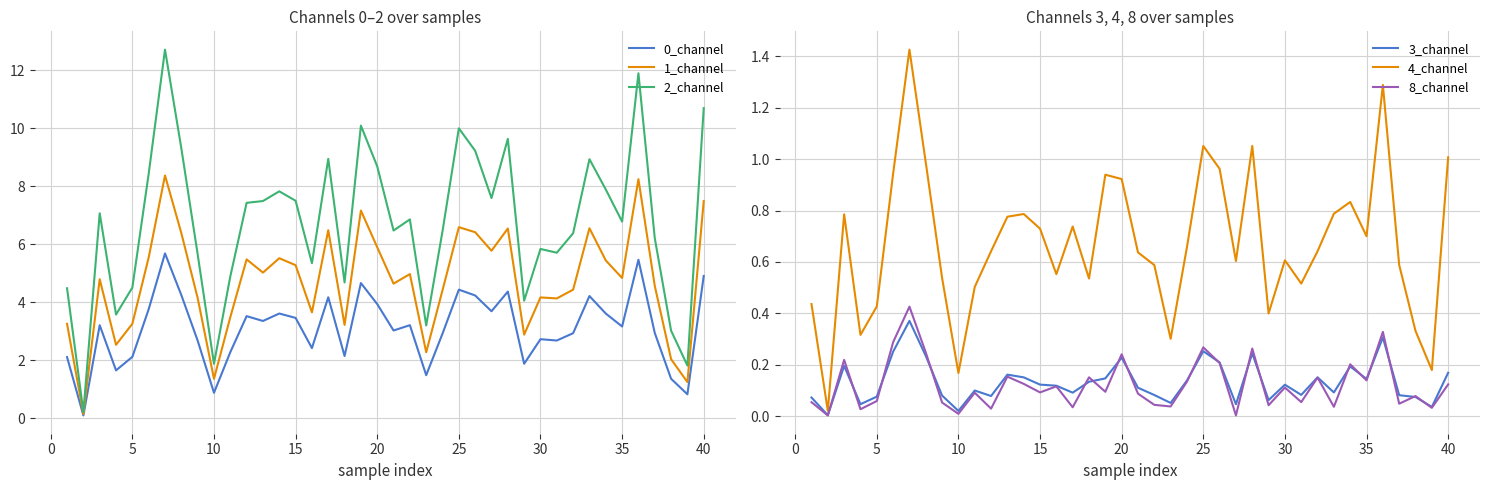

True or false: 0_channel and 1_channel intersect in this chart.

False